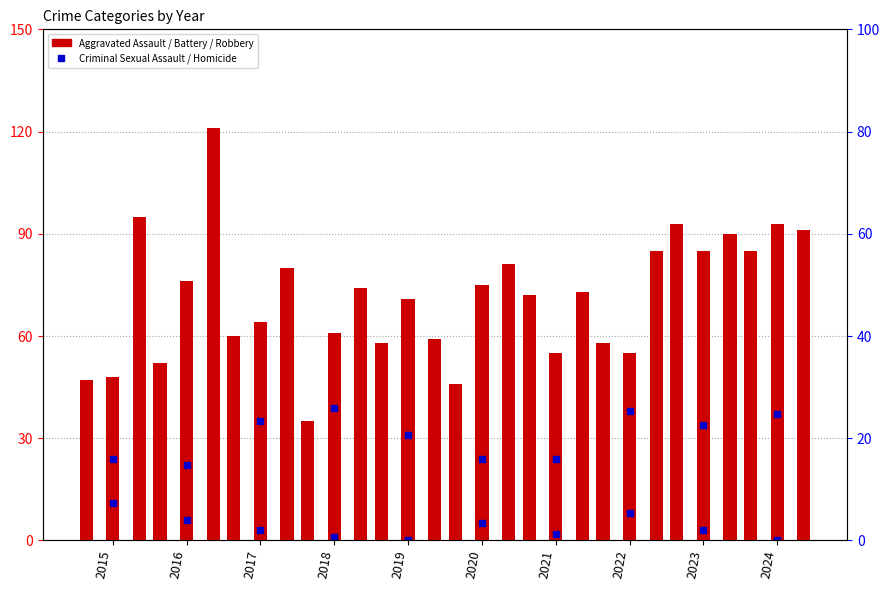

Reading right to left, transcribe all the data shown in this chart.

Criminal Sexual Assault: 37	34	38	24	24	31	39	35	22	24
Homicide: 0	3	8	2	5	0	1	3	6	11
Aggravated Assault: 85	93	58	72	46	58	35	60	52	47
Aggravated Battery: 93	85	55	55	75	71	61	64	76	48
Robbery: 91	90	85	73	81	59	74	80	121	95